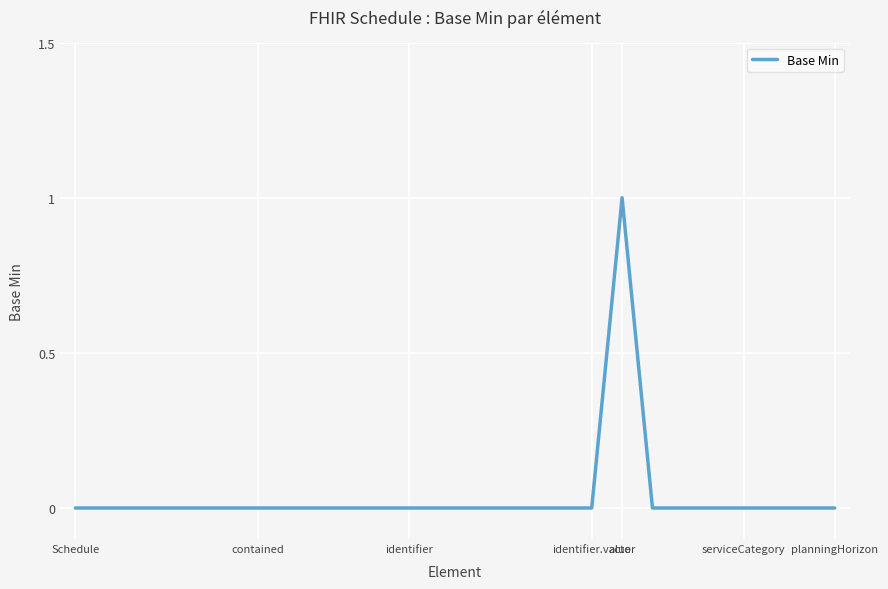

Reading left to right, transcribe all the data shown in this chart.

0	0	0	0	0	0	0	0	0	0	0	0	0	0	0	0	0	0	1	0	0	0	0	0	0	0